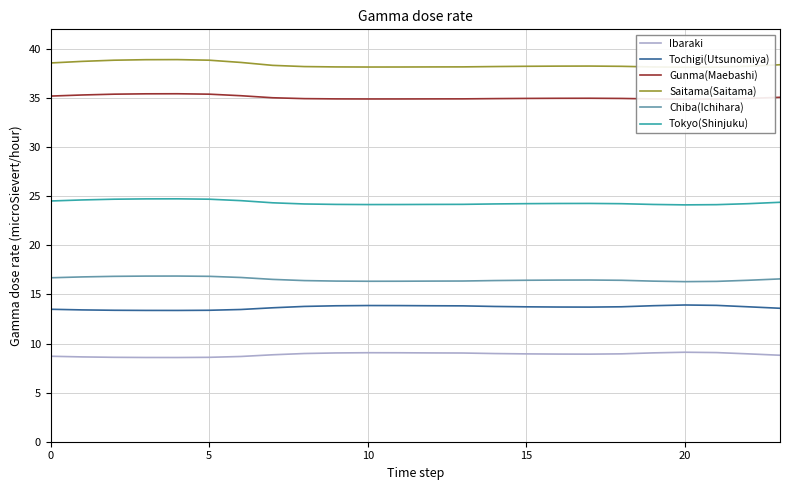

What is the greatest value displayed?

38.9